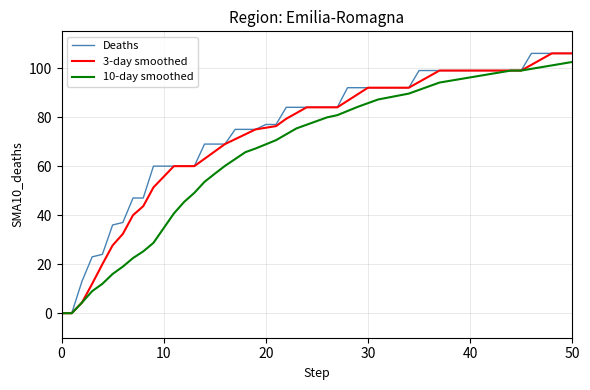

What is the greatest value displayed?

106.0